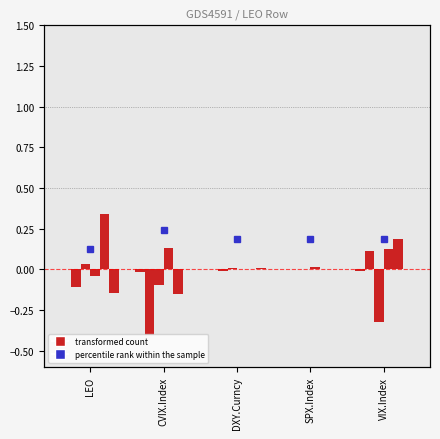

How many groups of bars are there?

5